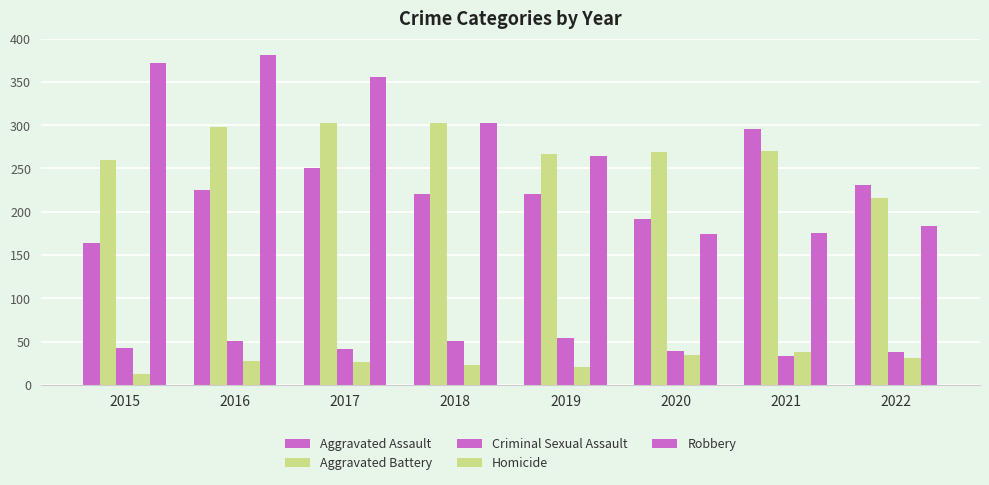

Is the value of Robbery at 2018 greater than the value of Aggravated Battery at 2019?

Yes